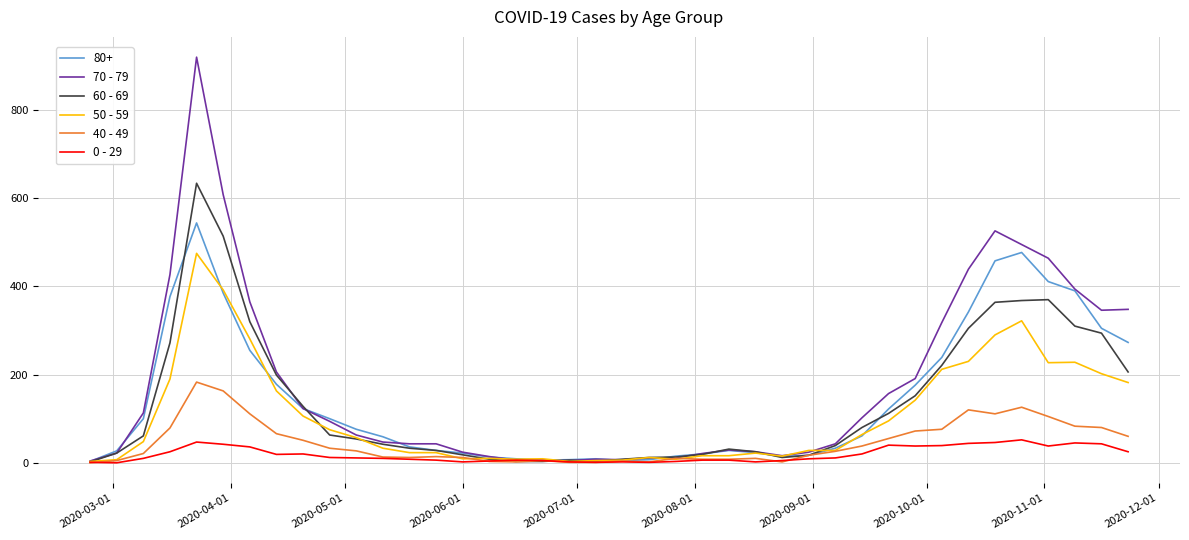

Is this an area chart (filled region under the line)?

No